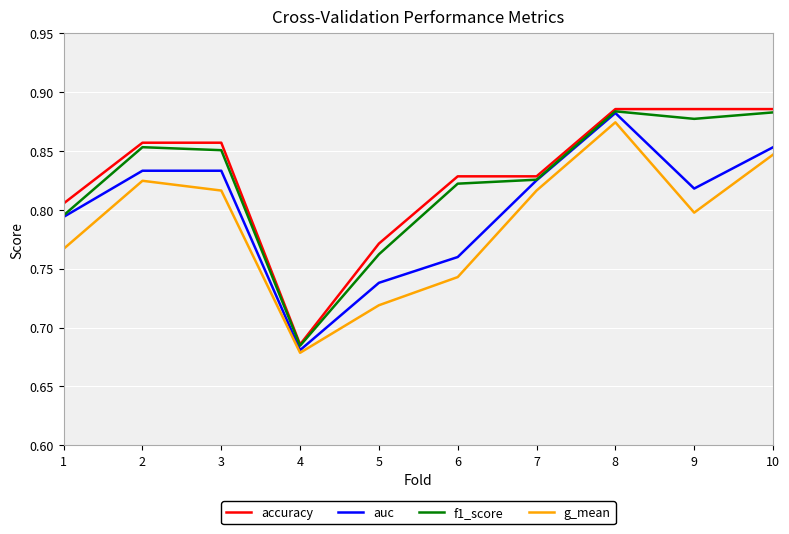

Which label corresponds to the smallest value in the chart?

4